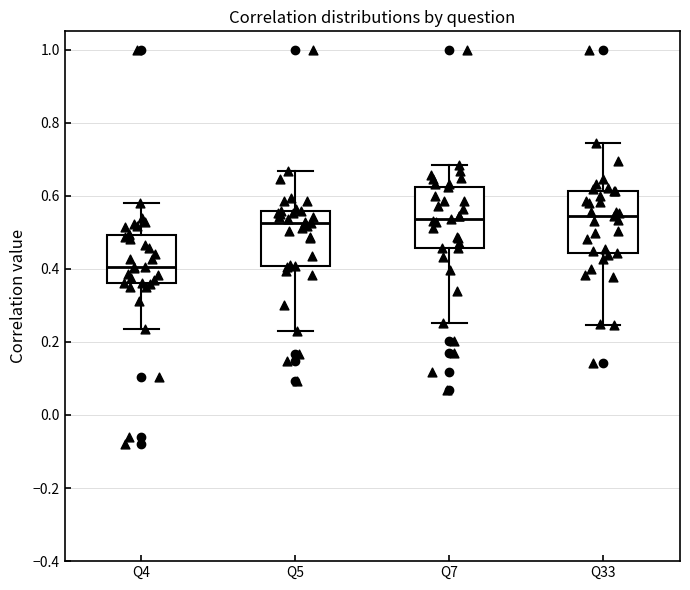

Where is the lower edge of the box for Q7 on the y-axis? The values are not printed on the chart, so give them approximately, as read against the axis.

0.46